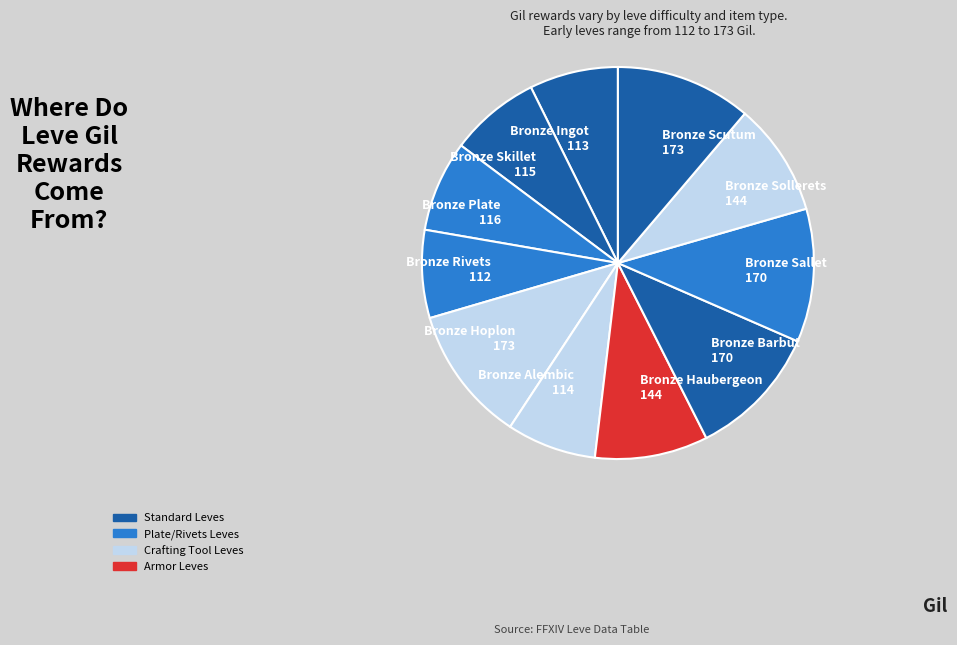

Is the sum of Bronze Hoplon 173 and Bronze Barbut 170 greater than half?

No